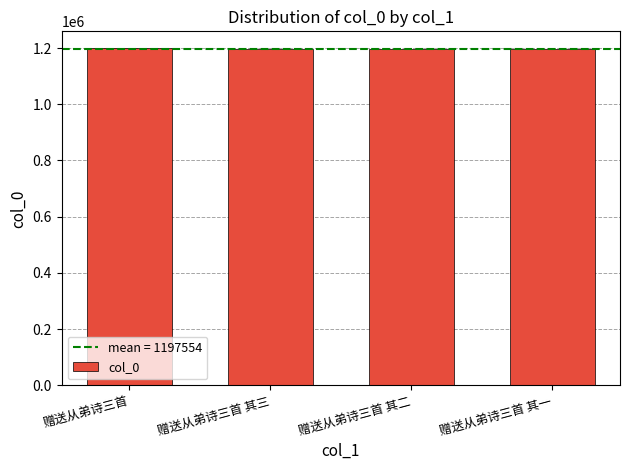

What is the approximate value at 赠送从弟诗三首 其三?

1196879